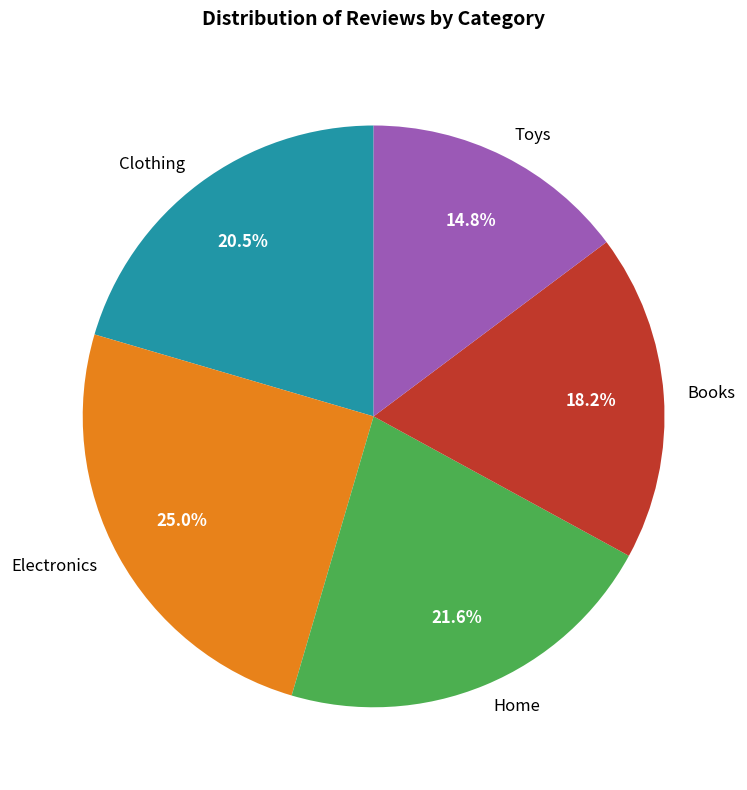

What is the largest slice in the pie chart?

Electronics